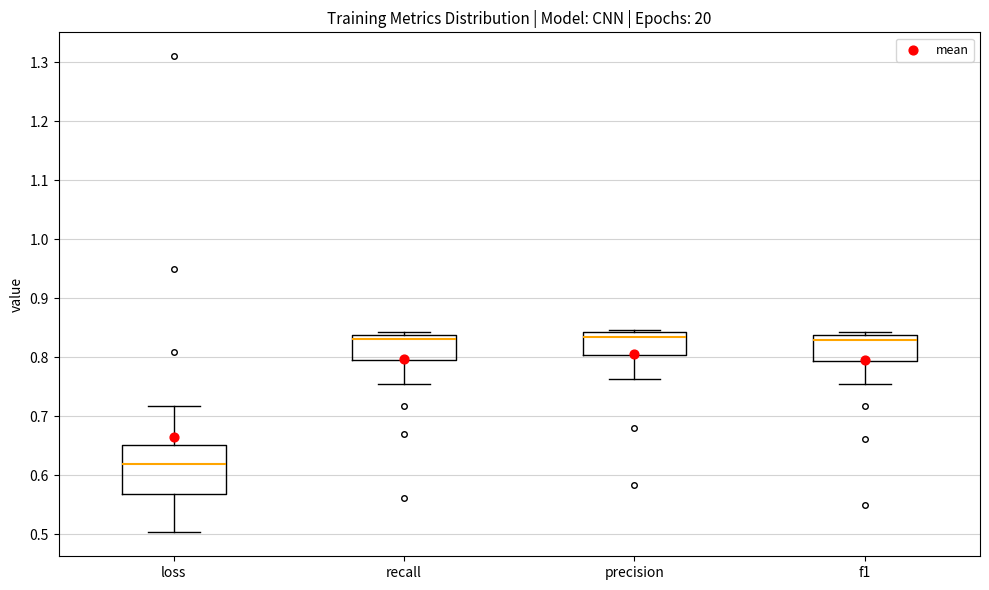

Reading left to right, transcribe this box plot: for each box, give where its median line is, the range the box spans, and where its two whiskers end, as read against the y-axis. The values are not printed on the chart, so give them approximately, as read against the axis.

loss: median 0.62, box 0.57 to 0.65, whiskers 0.50 to 0.72
recall: median 0.83, box 0.79 to 0.84, whiskers 0.75 to 0.84 (just above the box's upper edge)
precision: median 0.83, box 0.80 to 0.84, whiskers 0.76 to 0.85
f1: median 0.83, box 0.79 to 0.84, whiskers 0.75 to 0.84 (just above the box's upper edge)